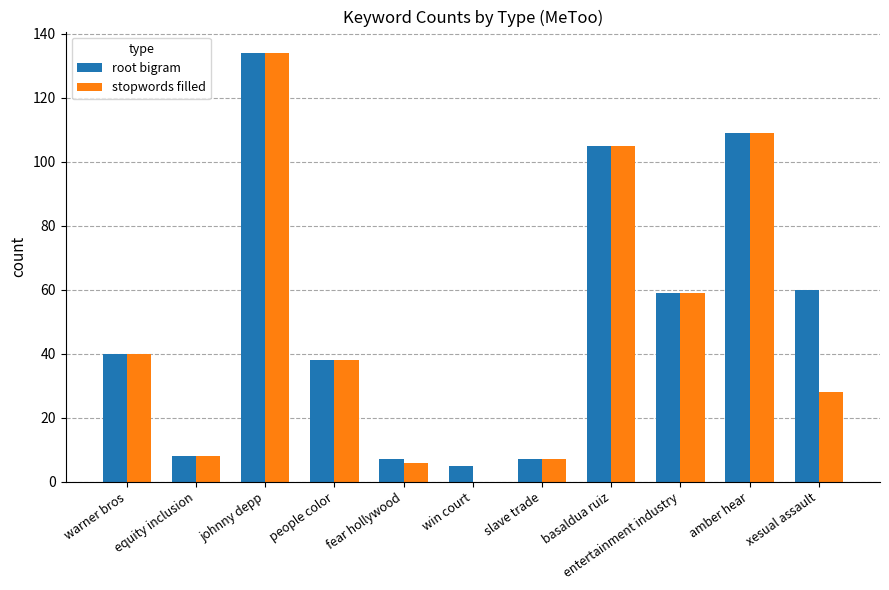

At which label is stopwords filled closest to 67?

entertainment industry